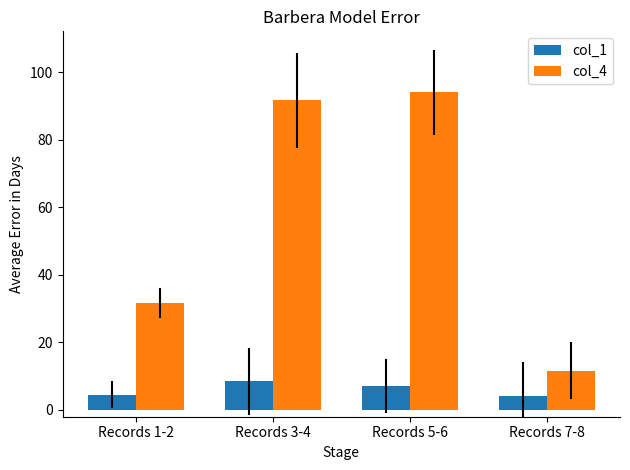

At Records 1-2, list the series in order from smallest to largest.

col_1, col_4